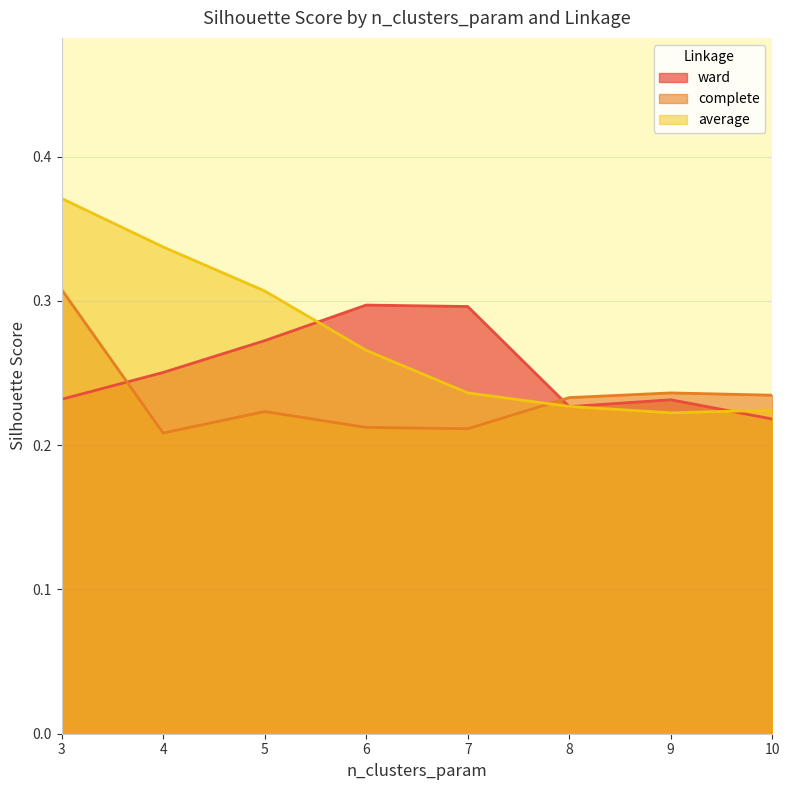

The value of ward at 9 is 0.2. True or false?

True